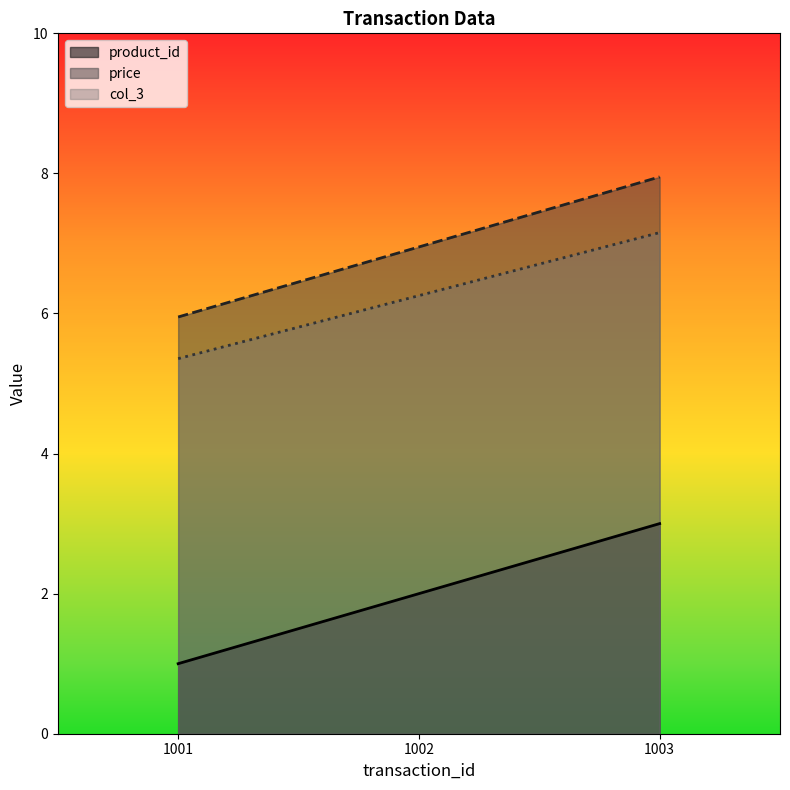

What is the spread (max minus min) of values at 1002?

5.0